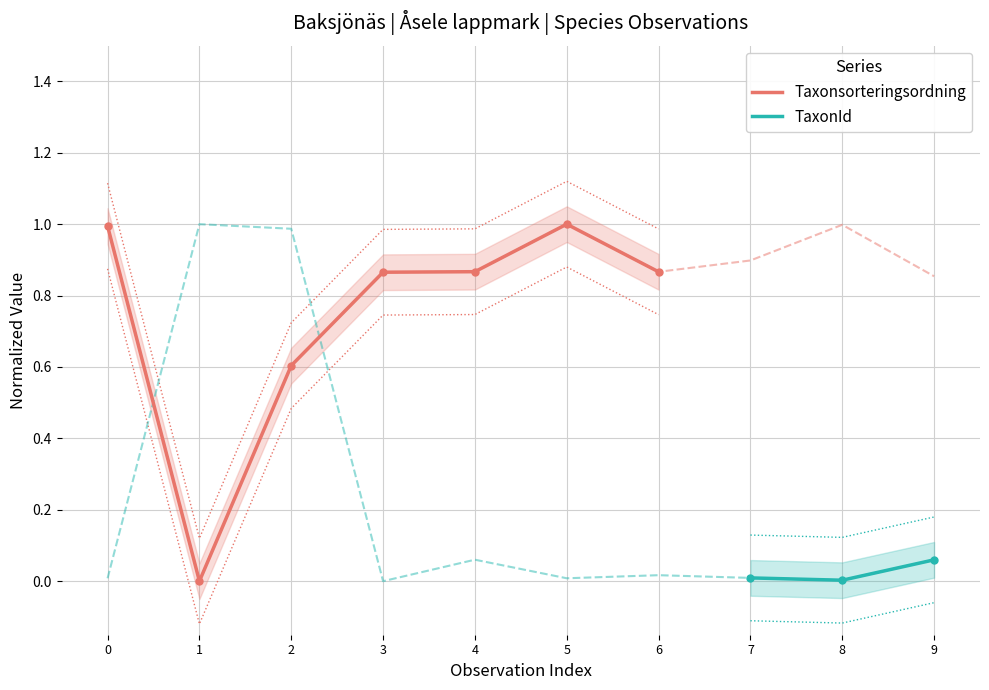

At which category is the sum across all series the highest?

2